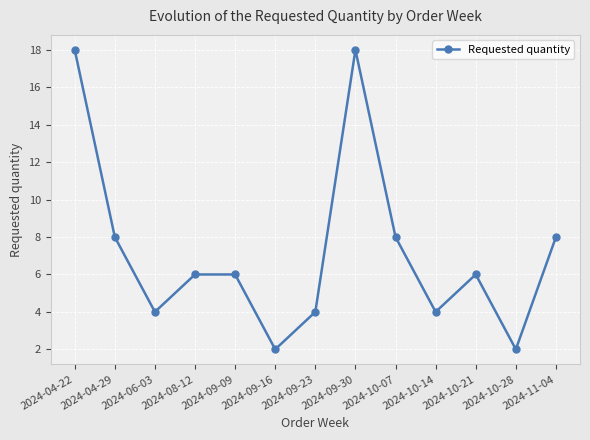

Count the values in the range 4 to 8.

9